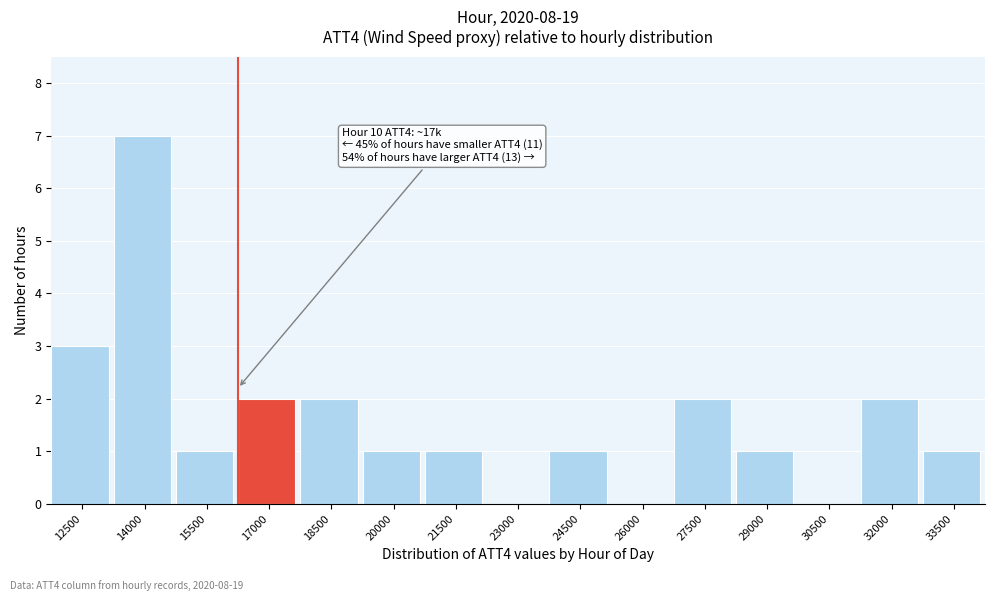

Reading right to left, what are all the values shown in this chart?

33500=1	32000=2	30500=0	29000=1	27500=2	26000=0	24500=1	23000=0	21500=1	20000=1	18500=2	17000=2	15500=1	14000=7	12500=3